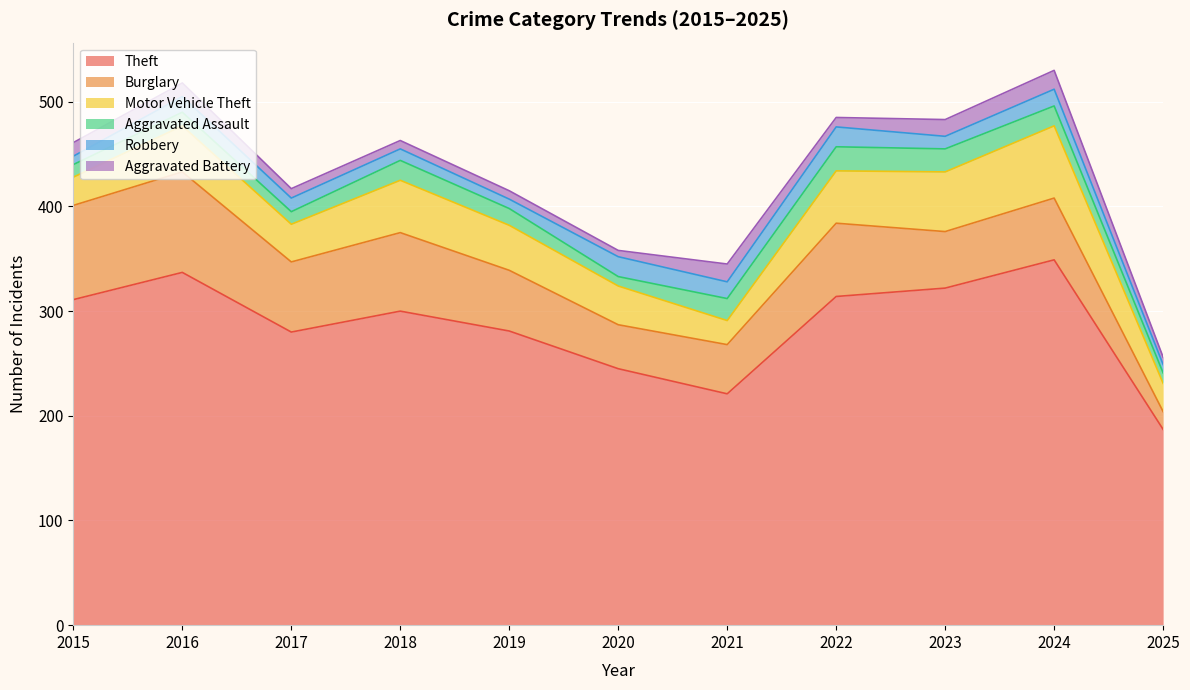

In Aggravated Battery, how many points are higher than both neighbors (excluding endpoints)?

2